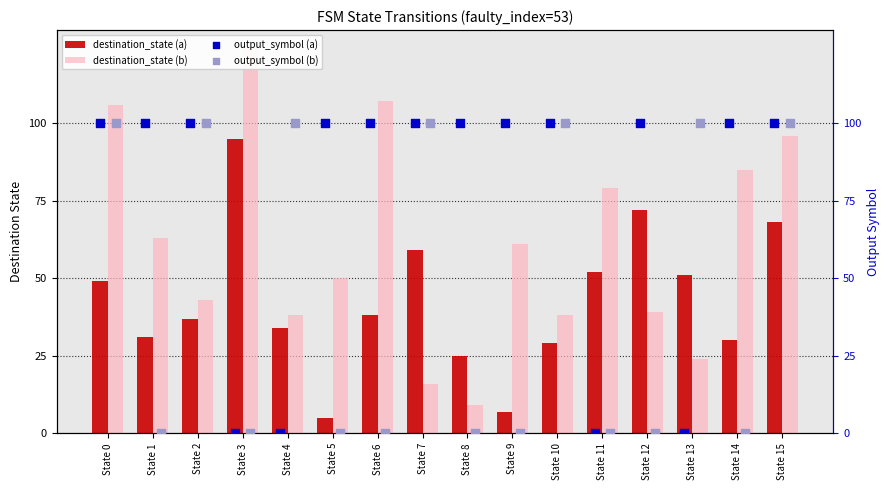

What are all the series names shown in the legend?

destination_state (a), destination_state (b), output_symbol (a), output_symbol (b)